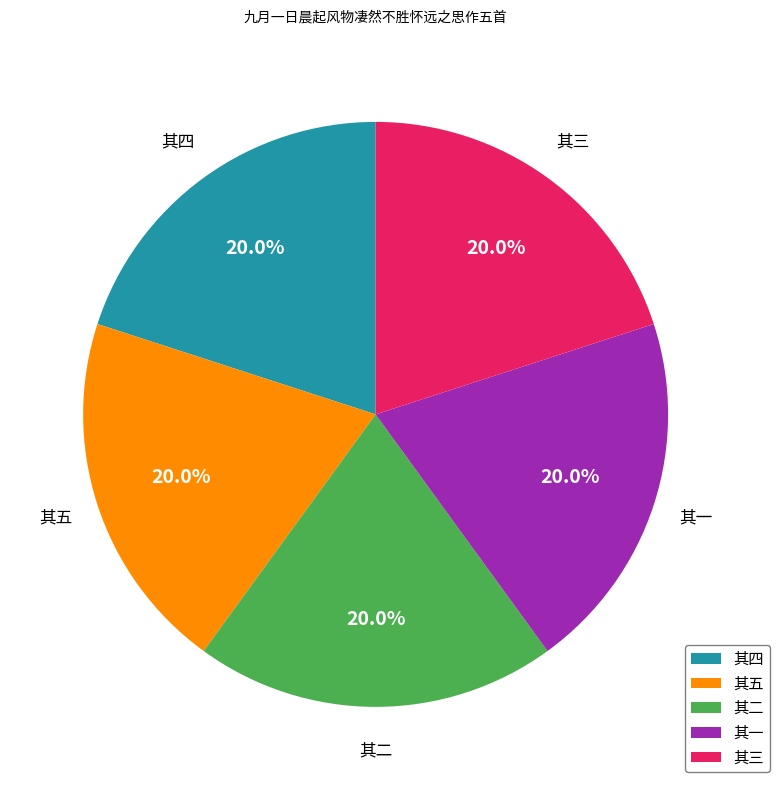

What percentage is NOT represented by 其一?

80.0%